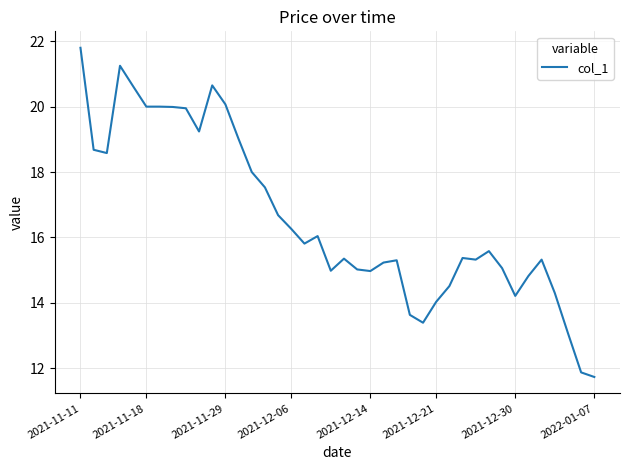

What is the difference between the maximum and minimum values?

10.1